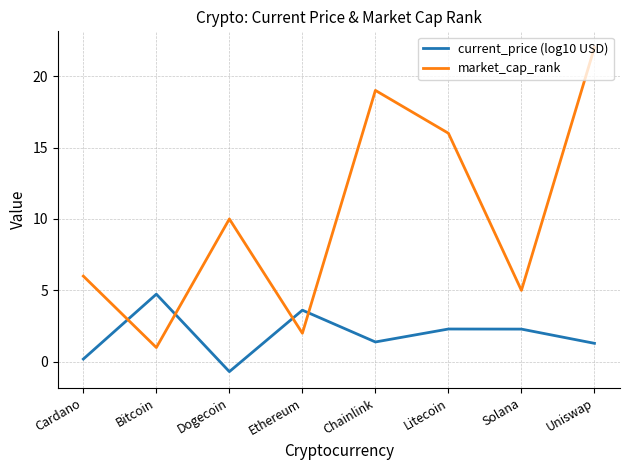

What is the approximate value of current_price (log10 USD) at Cardano?

0.2